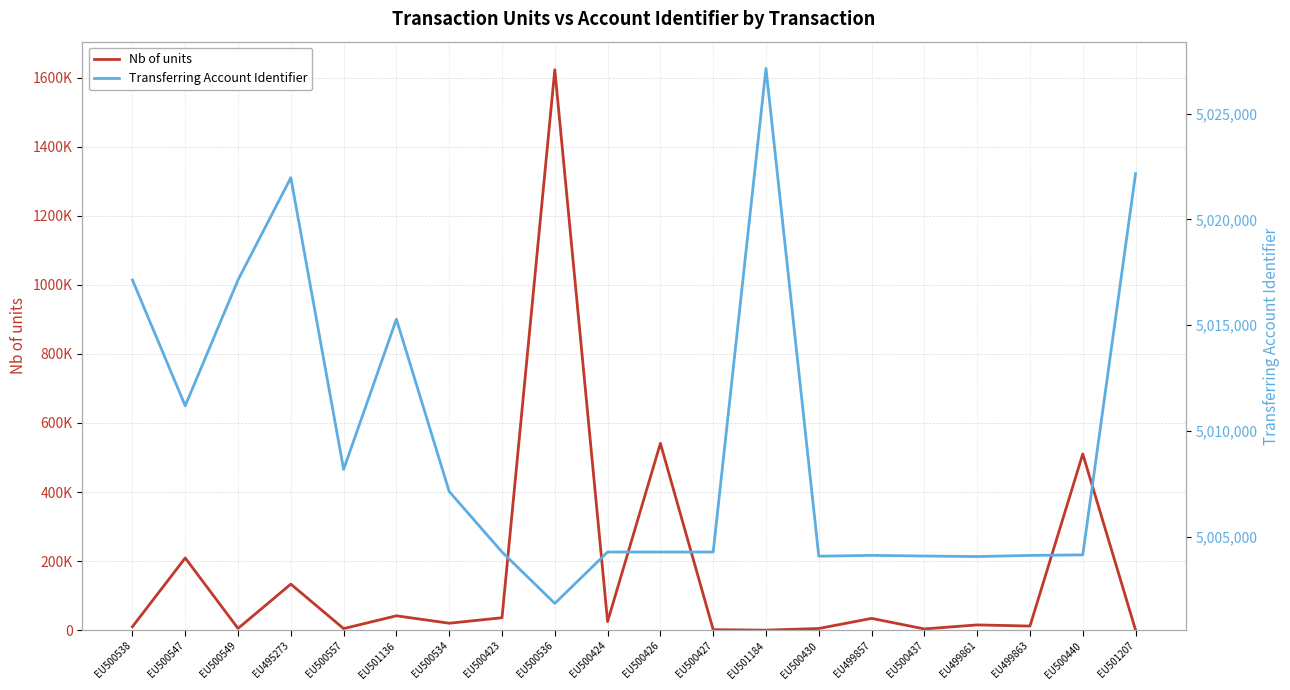

List the series in order of their overall mean, highest first.

Transferring Account Identifier, Nb of units